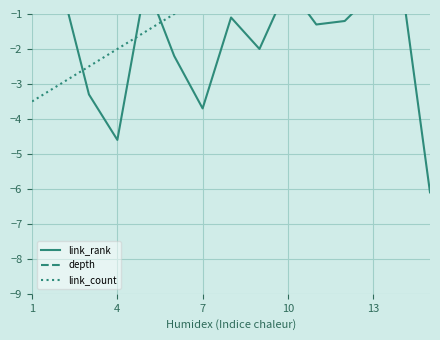

Which has a higher value, 5 or 6?

5